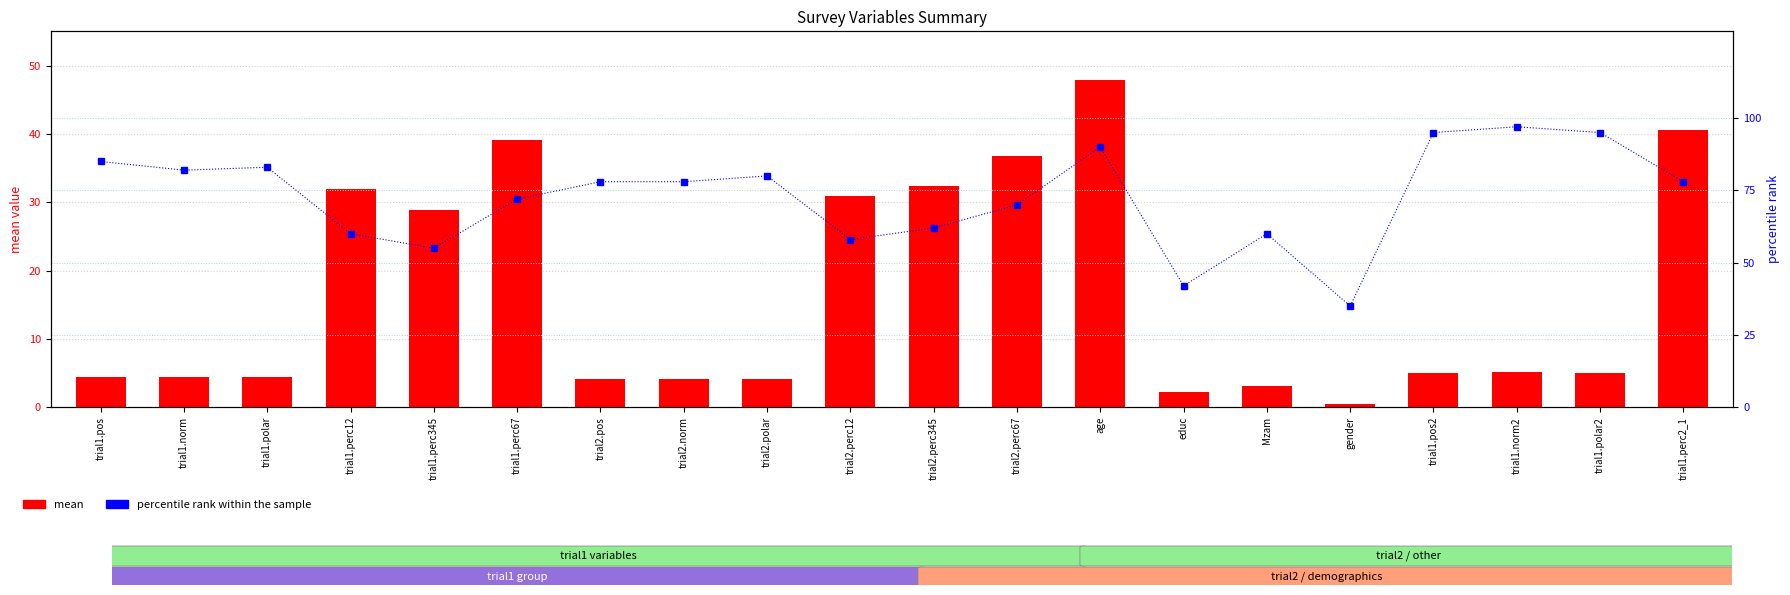

List the series in order of their peak value, lowest first.

mean, percentile rank within the sample